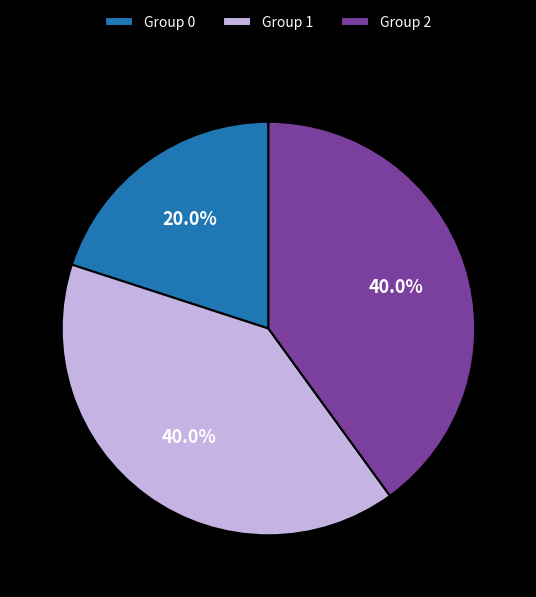

What is the smallest slice in the pie chart?

Group 0